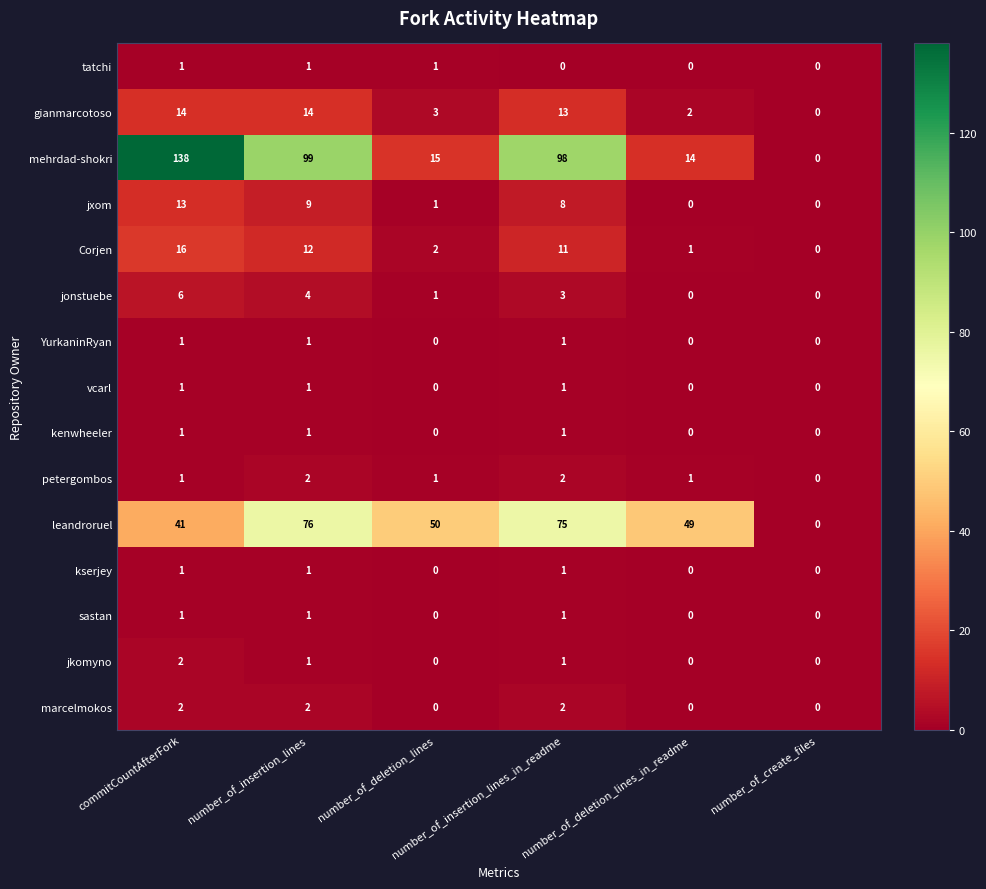

What is the total value across all series at commitCountAfterFork?

239